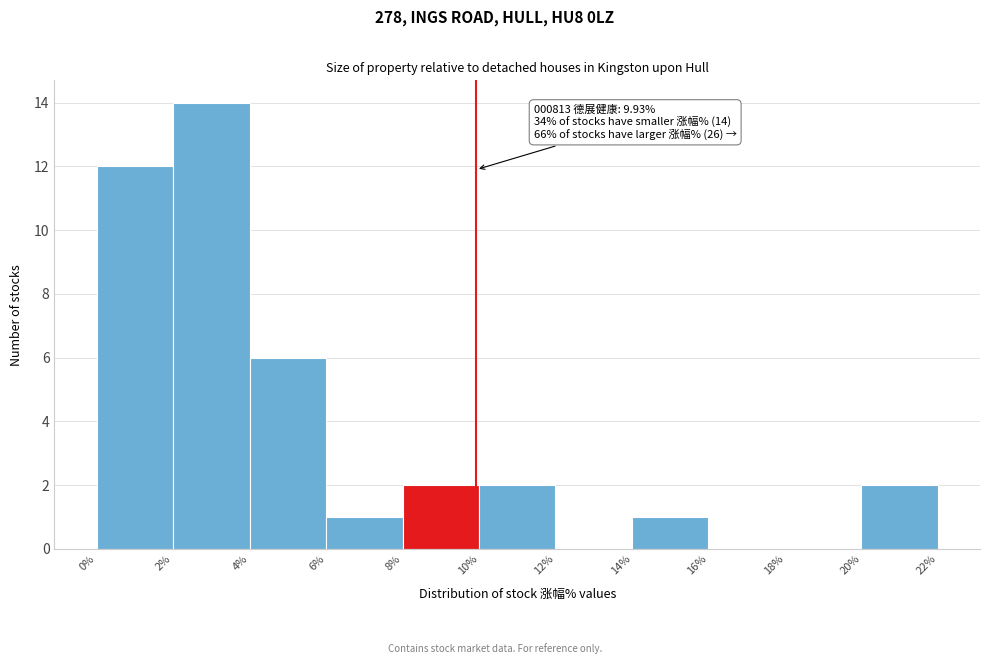

Over which range of the x-axis is the bar tallest?

2% to 4%